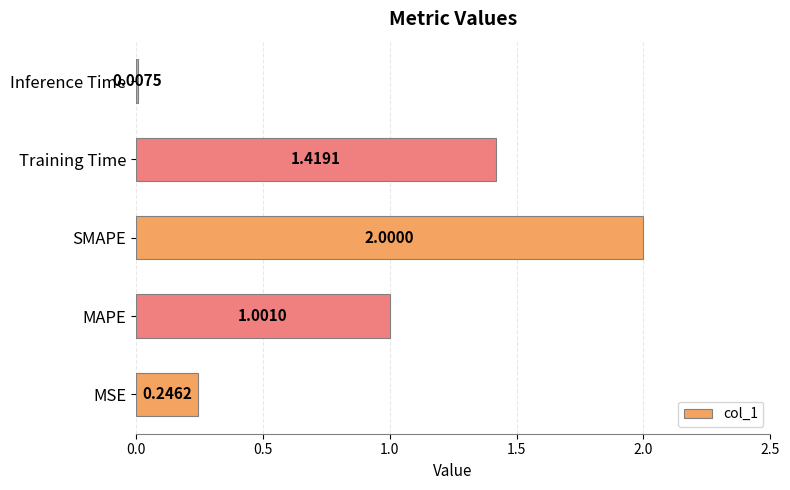

List the labels in order of value, smallest first.

Inference Time, MSE, MAPE, Training Time, SMAPE